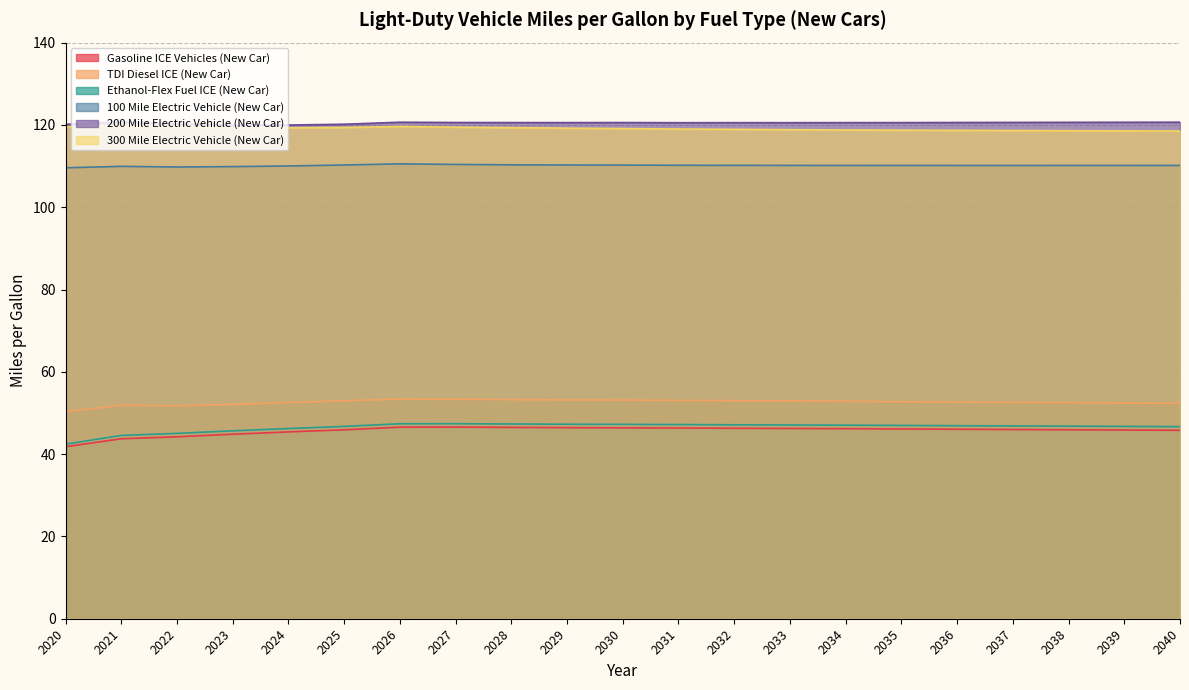

What is the difference between the second highest and second lowest values in the 200 Mile Electric Vehicle (New Car) series?

0.7